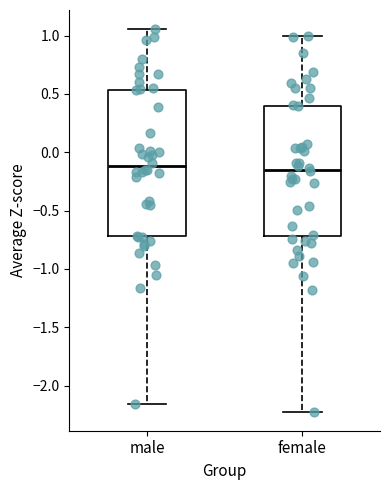

Comparing the boxes themselves (not the whiskers), which one is the tallest?

male